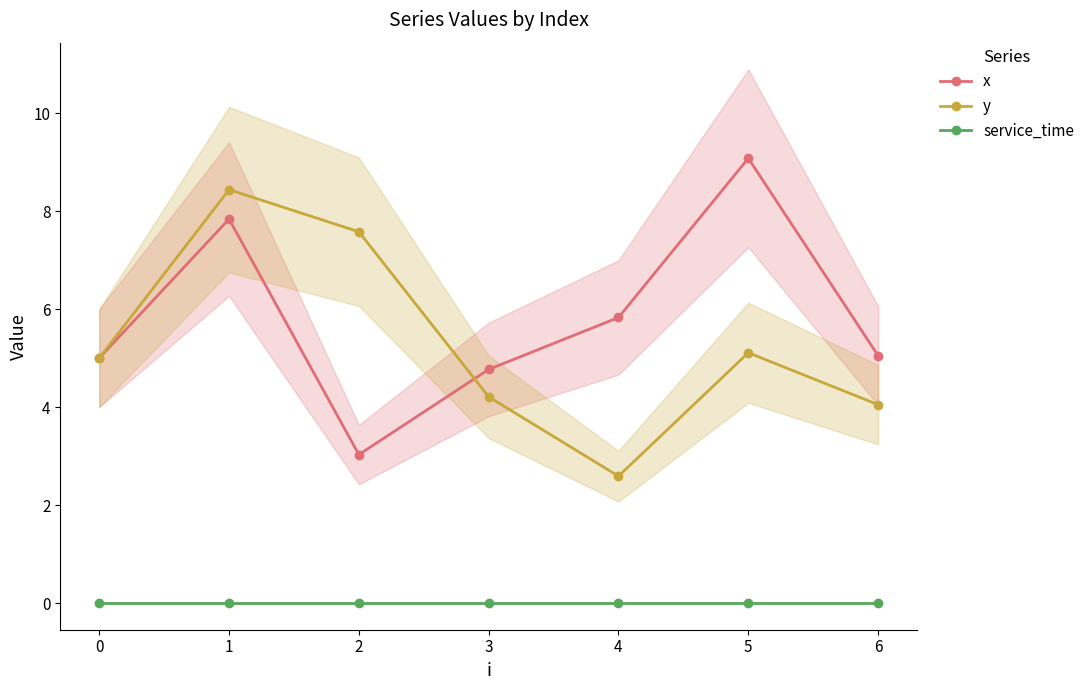

Which series has the largest total across all categories?

x